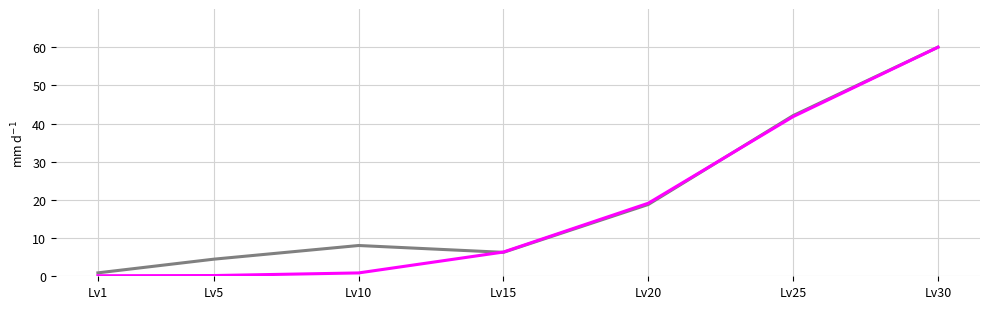

At which category is the sum across all series the highest?

Lv30